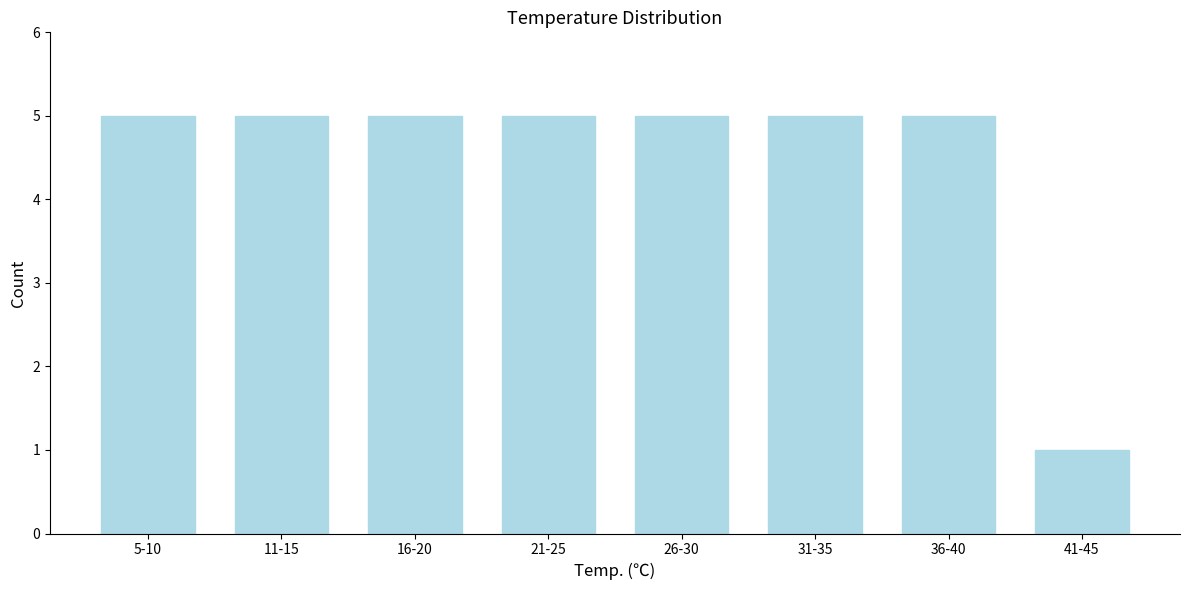

Reading left to right, list all the values displayed in this chart.

5-10=5	11-15=5	16-20=5	21-25=5	26-30=5	31-35=5	36-40=5	41-45=1